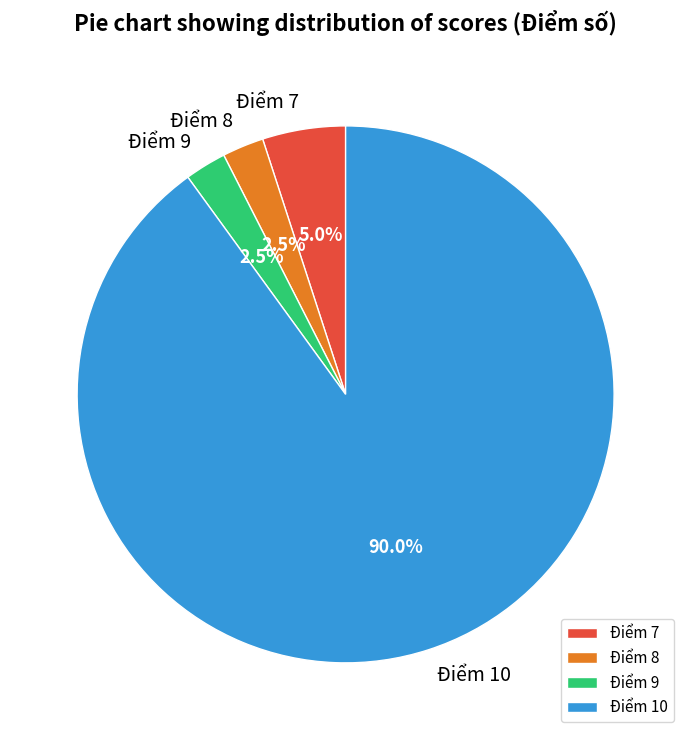

Combined, what portion of the pie is Điểm 7 and Điểm 8?

7.5%